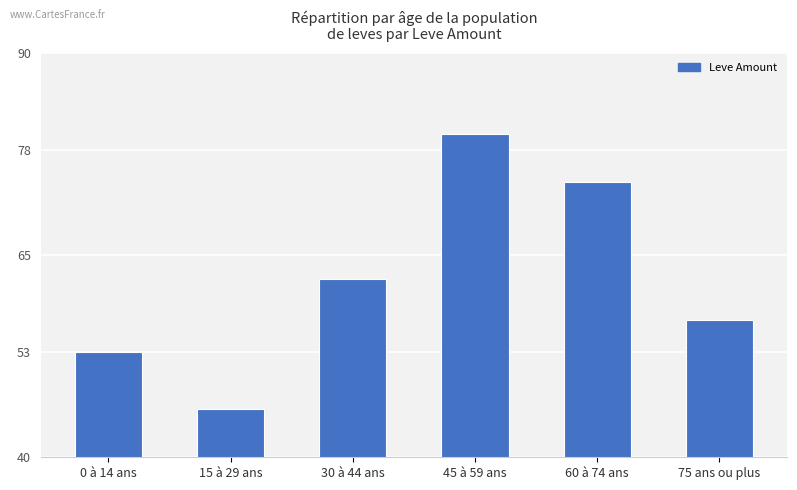

How many values are between 53 and 74?

4